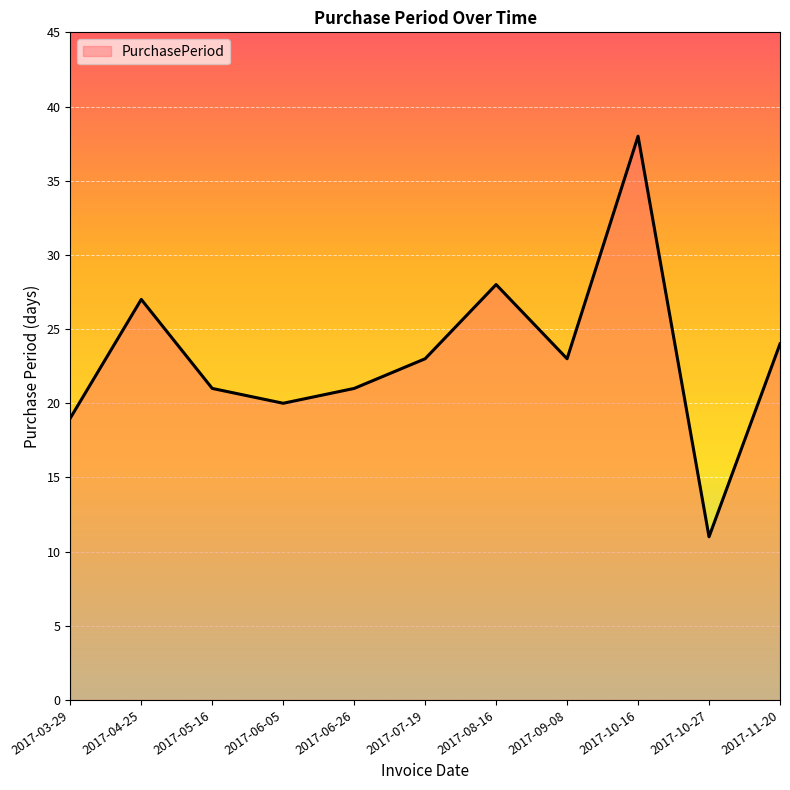

What is the maximum value shown in the chart?

38